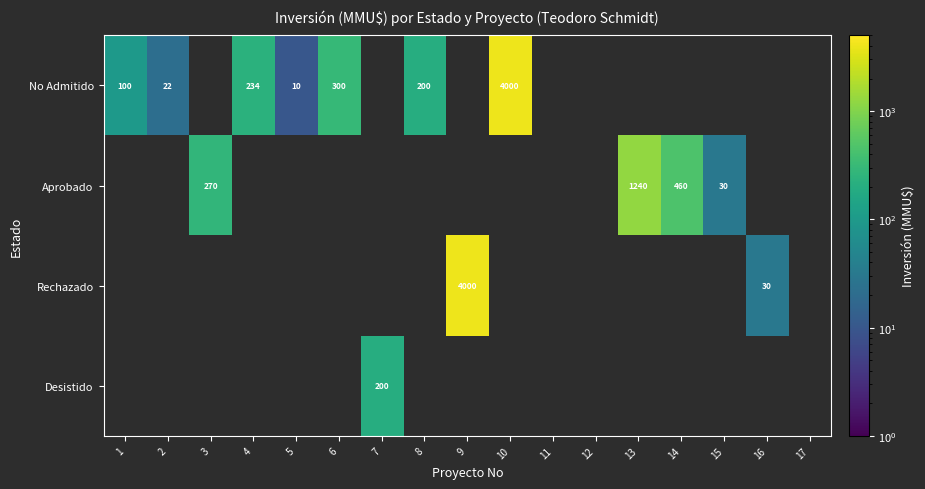

What is the difference between the No Admitido values at 4 and 5?

224